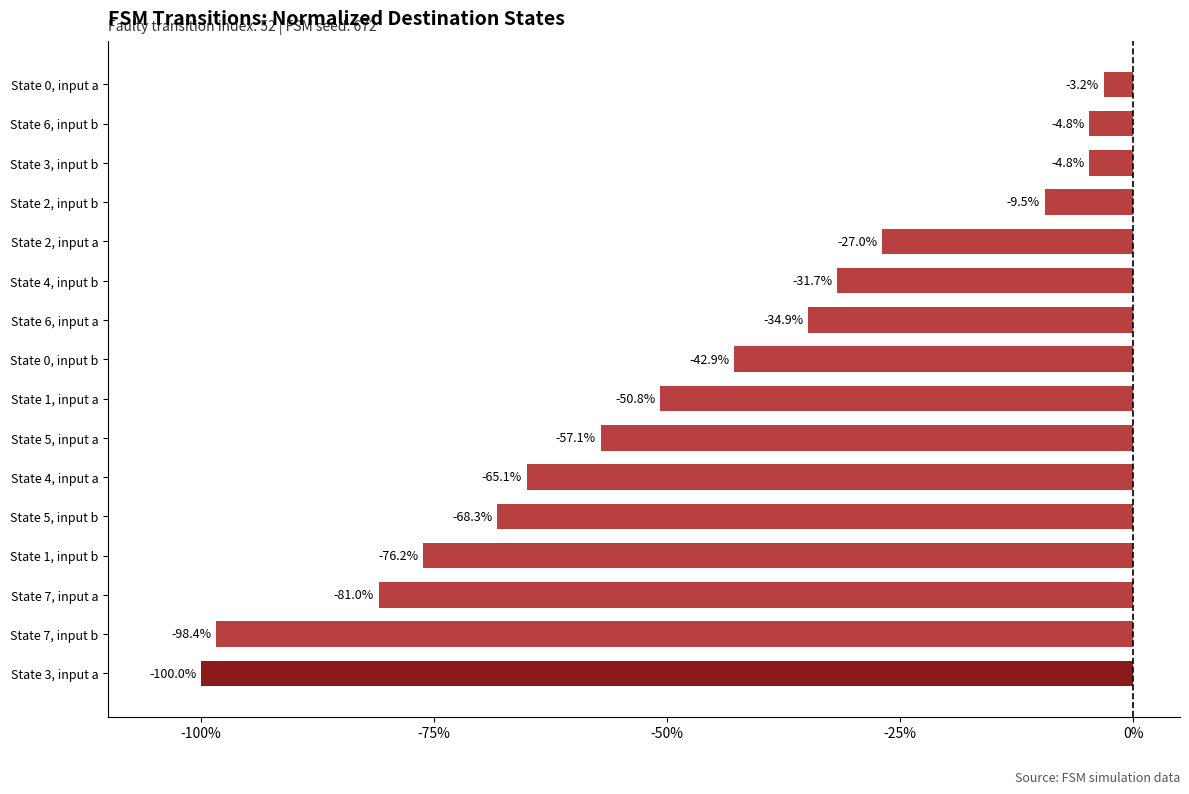

Which category has the lowest value across all series?

State 3, input a